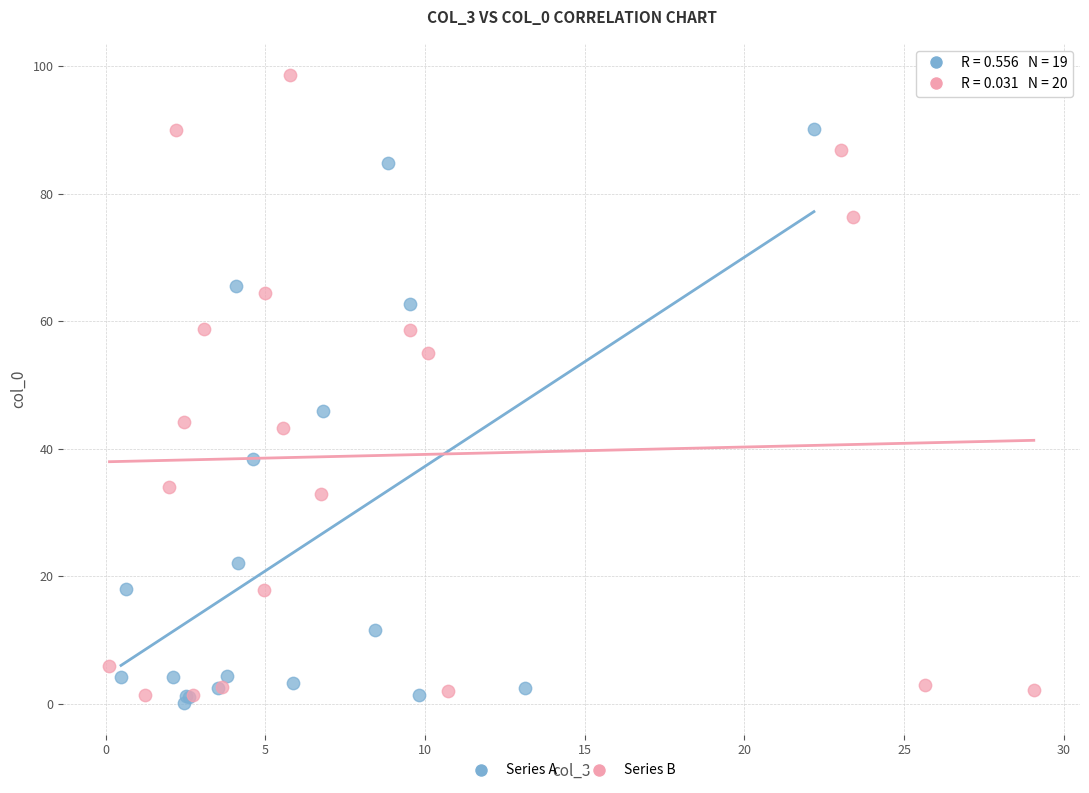

Which series contains the highest Y value?

Series B